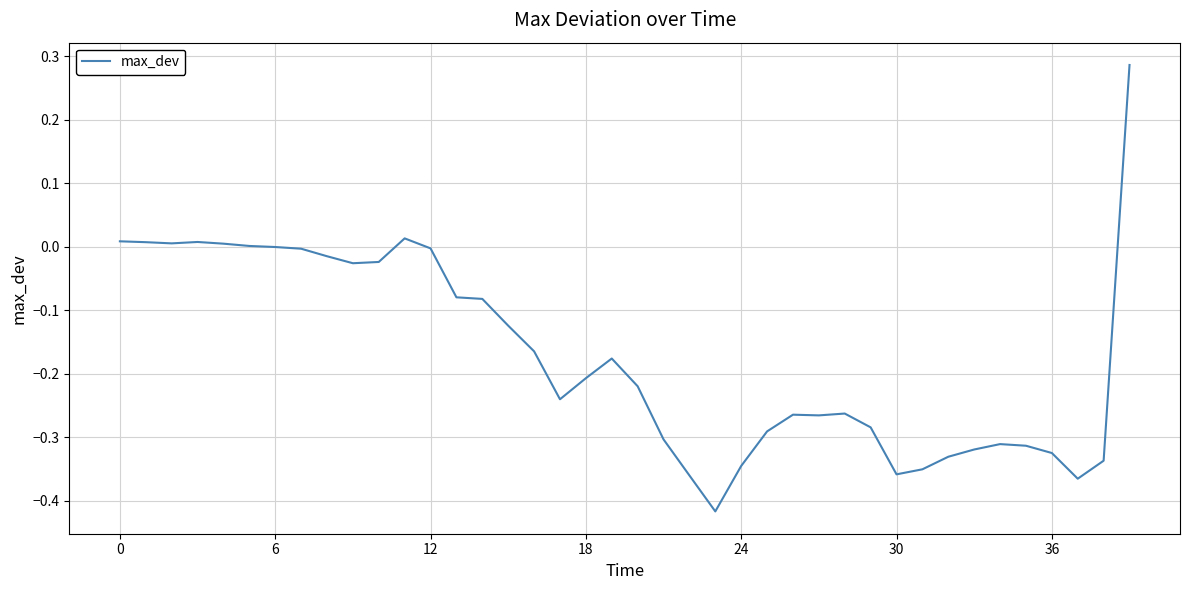

What is the difference between the maximum and minimum values?

0.7